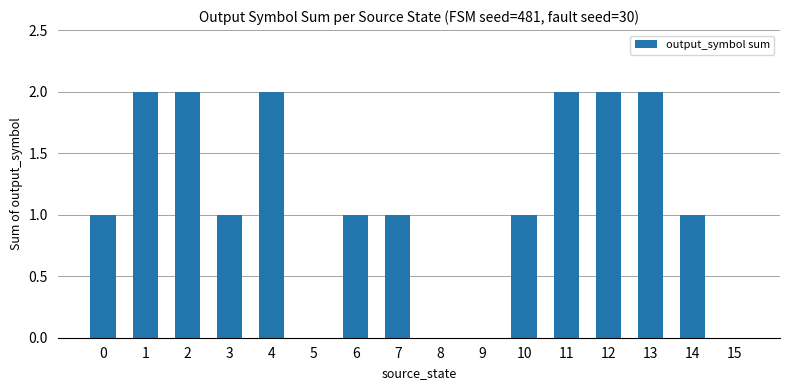

What is the change in value from 5 to 10?

+1